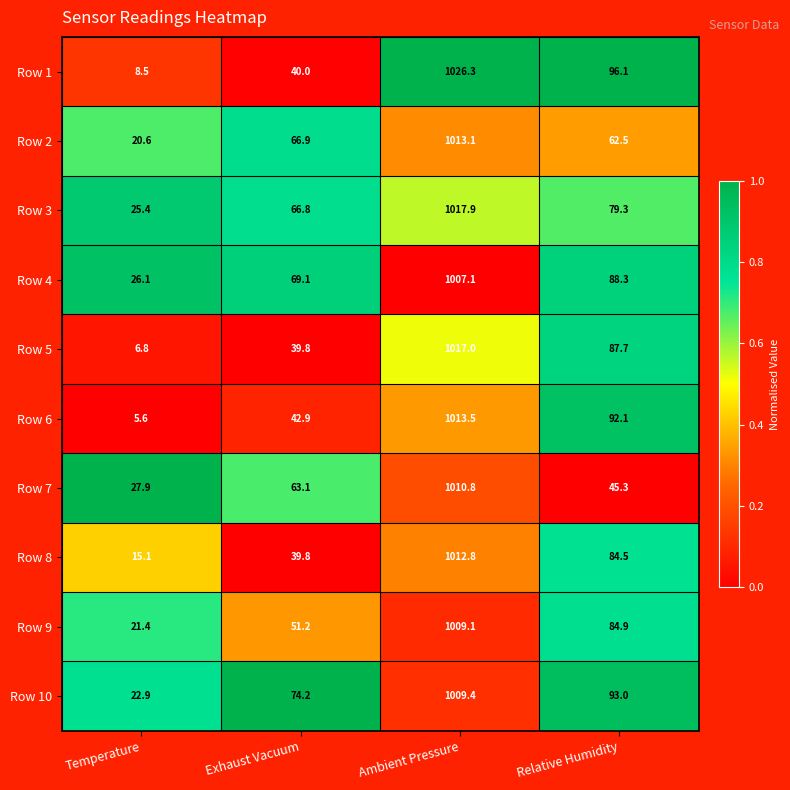

At which category is the sum across all series the highest?

Ambient Pressure